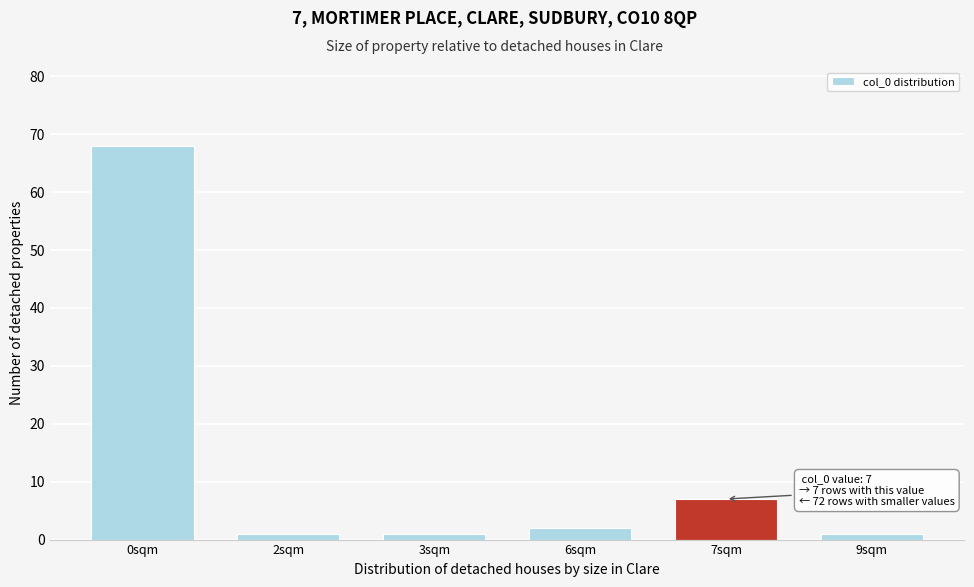

Reading left to right, what are all the values shown in this chart?

0sqm=68	2sqm=1	3sqm=1	6sqm=2	7sqm=7	9sqm=1